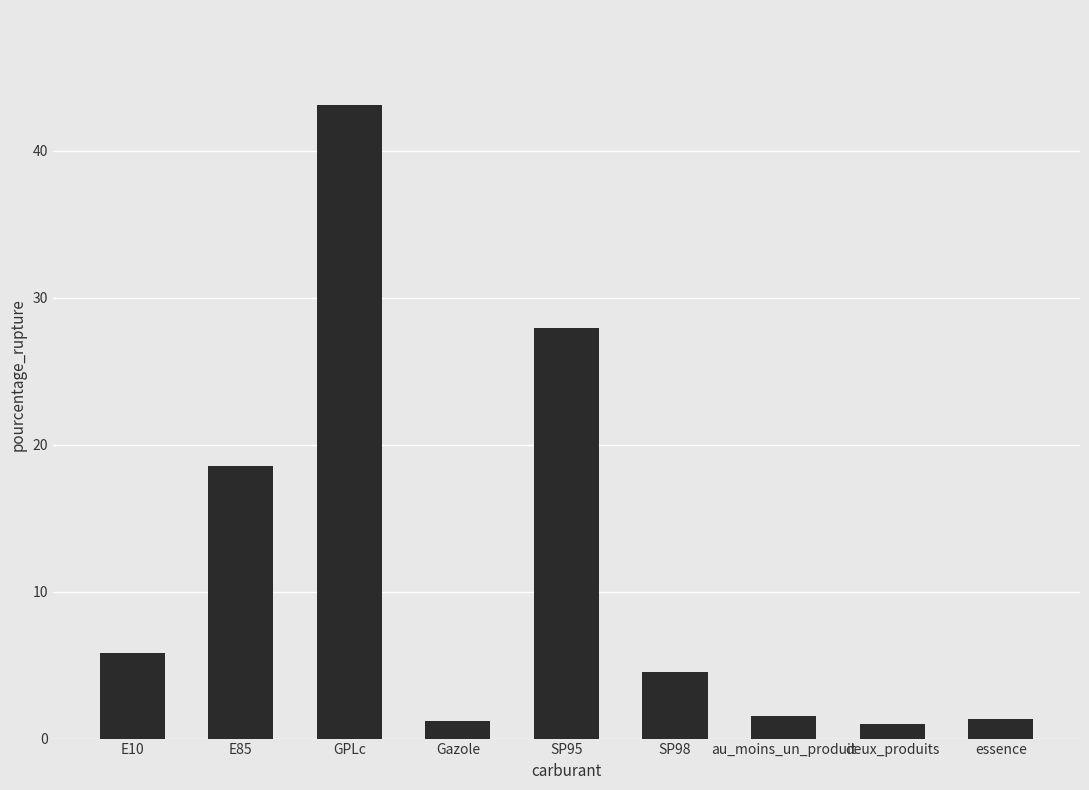

What is the smallest value displayed?

1.0